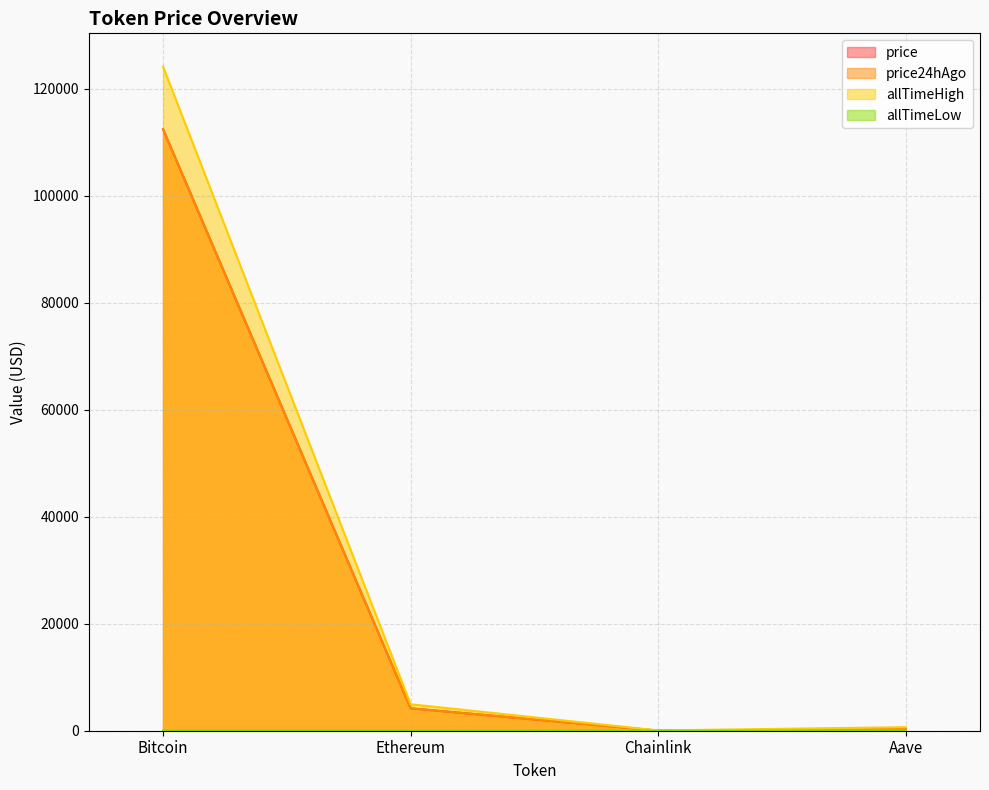

Where is allTimeLow nearest to the value 33?

Aave